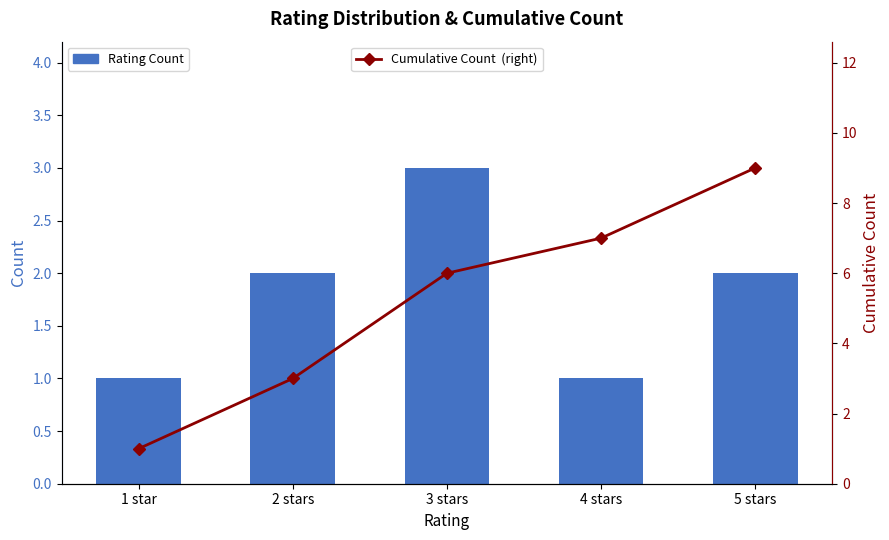

What is the total value across all series at 1 star?

2